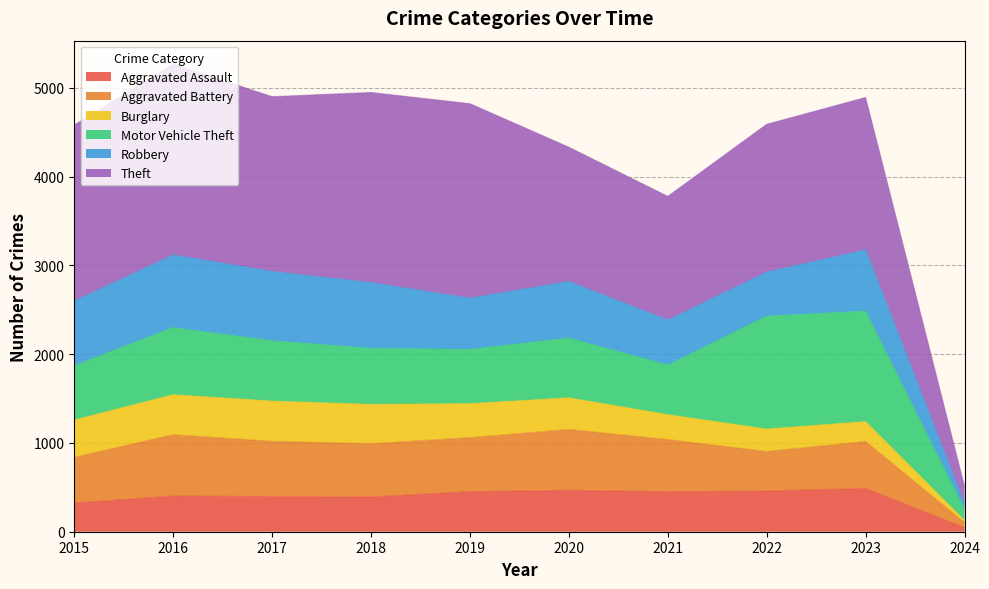

True or false: Burglary has more than 0 interior local peaks.

True